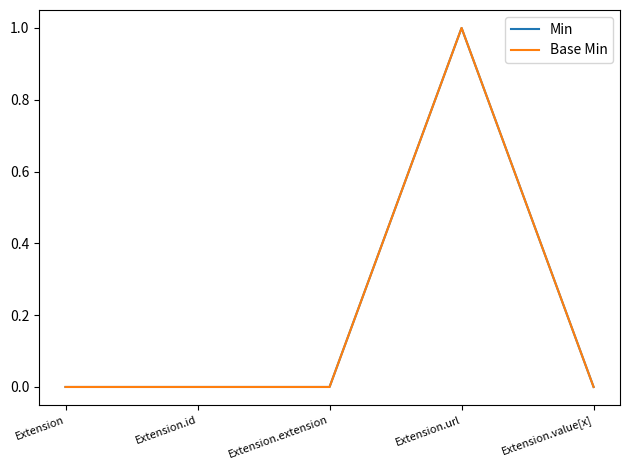

What value does the Min series have at Extension.url?

1